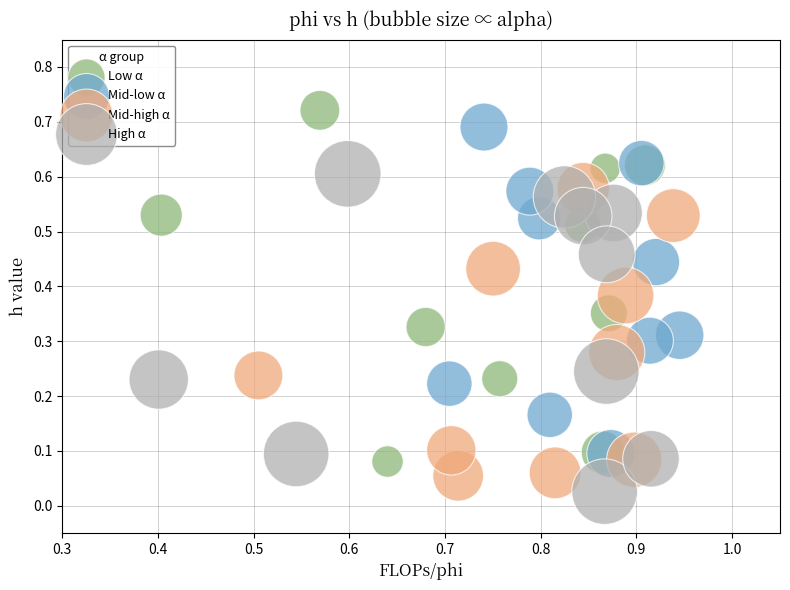

What are all the series names shown in the legend?

Low α, Mid-low α, Mid-high α, High α